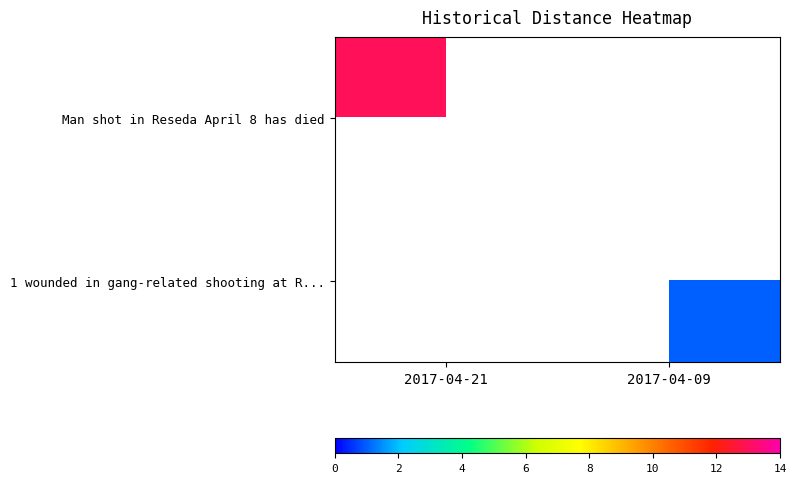

Between 2017-04-21 and 2017-04-09, which is larger?

2017-04-09